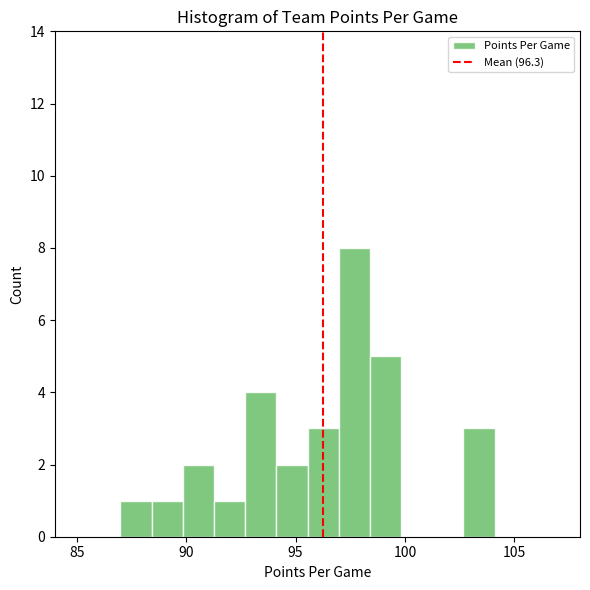

Around what value on the x-axis is the tallest bar? Give the approximate position of its centre, as read against the axis.

97.5